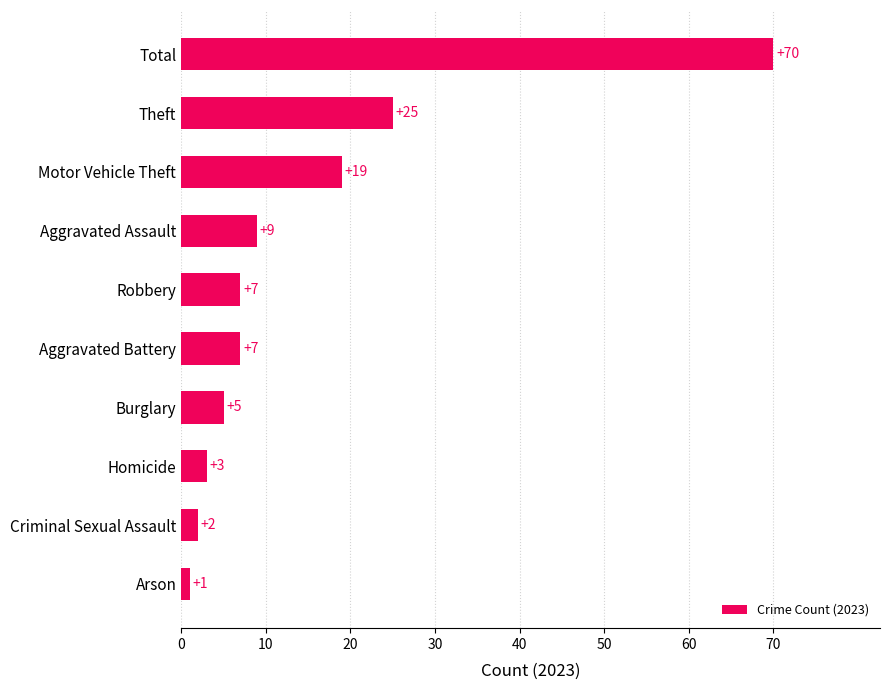

The value at Aggravated Assault is 5. True or false?

False